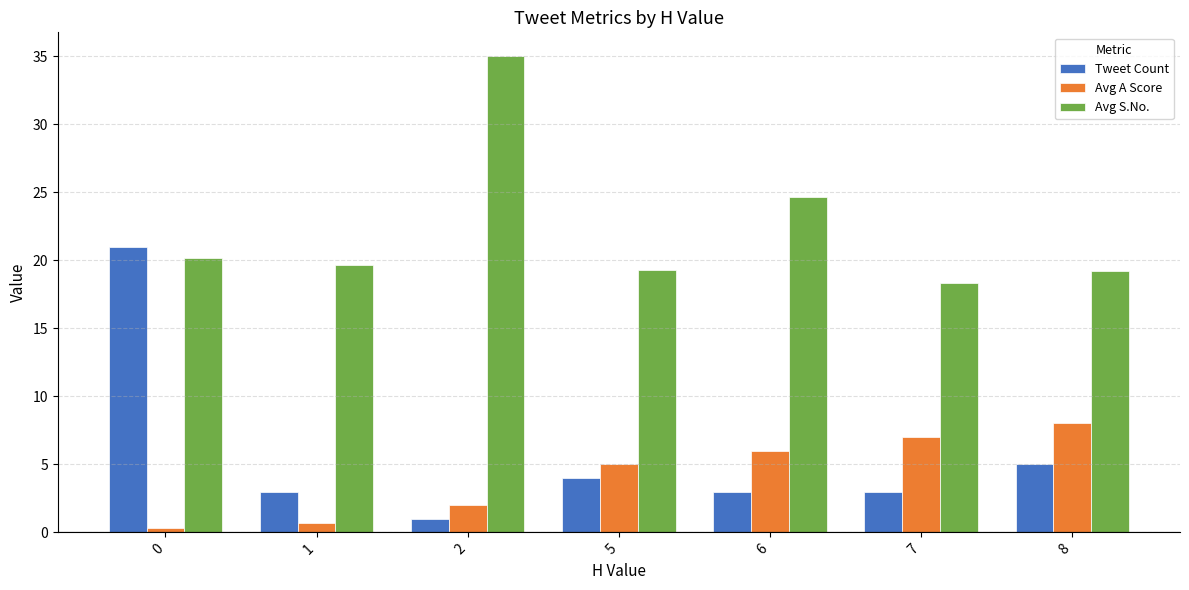

What is the sum of all Avg A Score values?

29.0